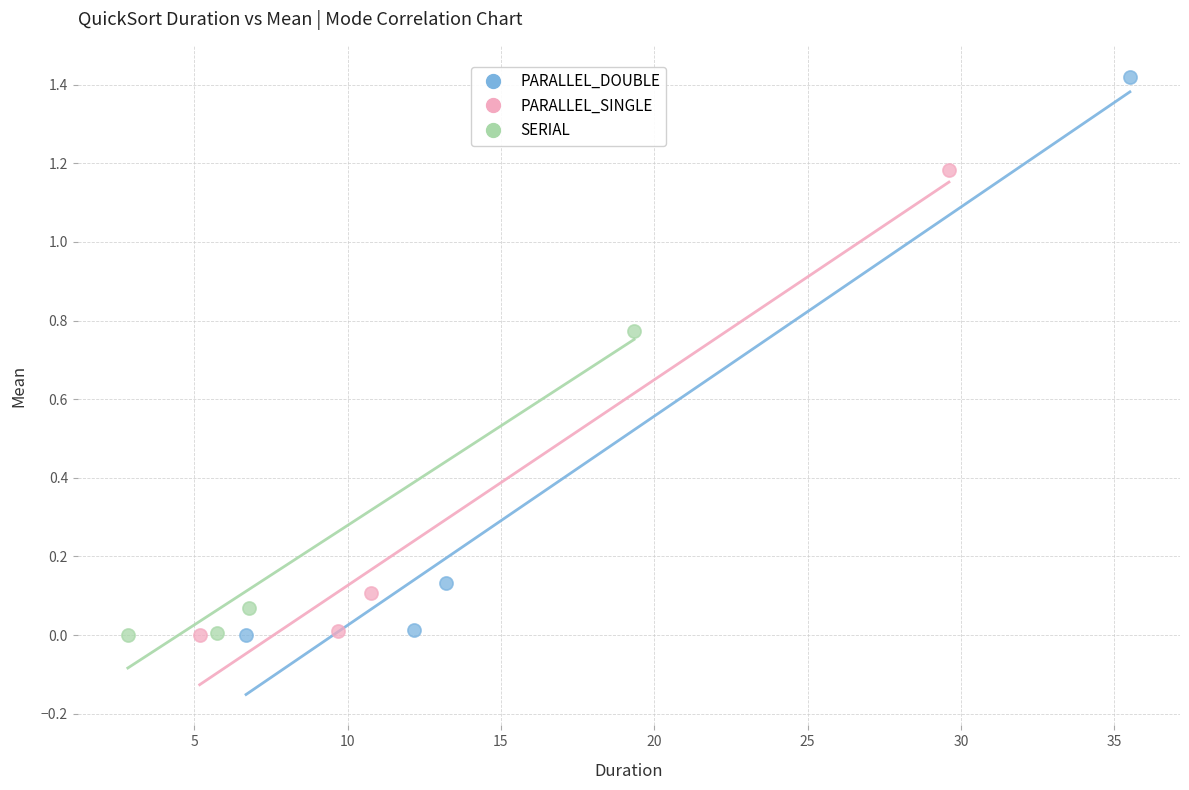

Which series contains the highest Y value?

PARALLEL_DOUBLE